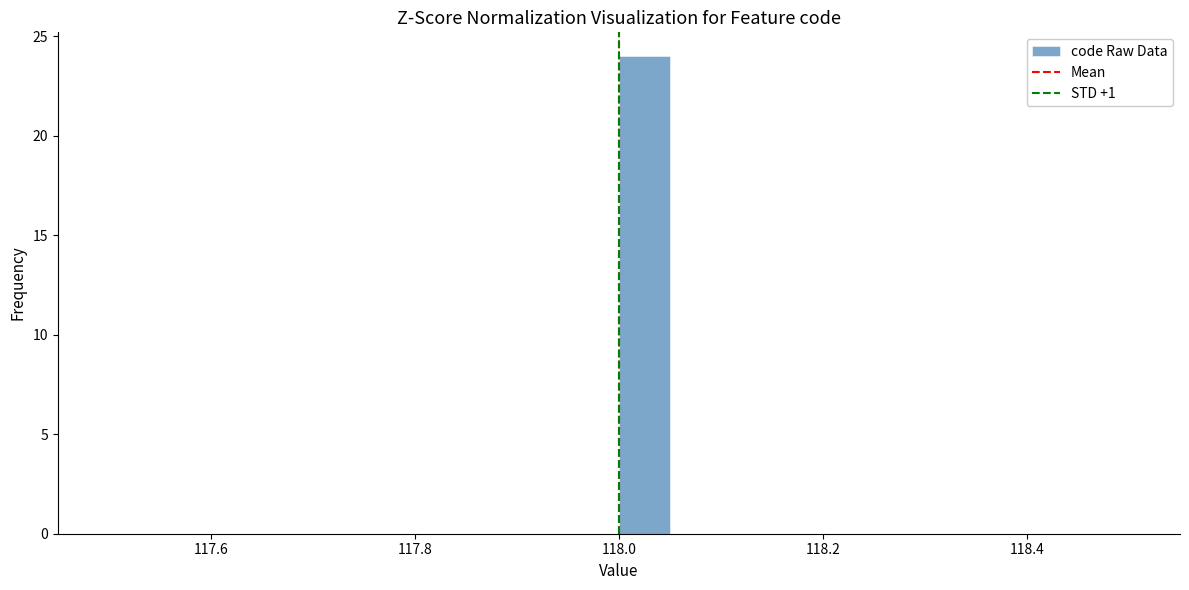

Read against the x-axis, roughly where is the centre of the tallest bar?

118.02